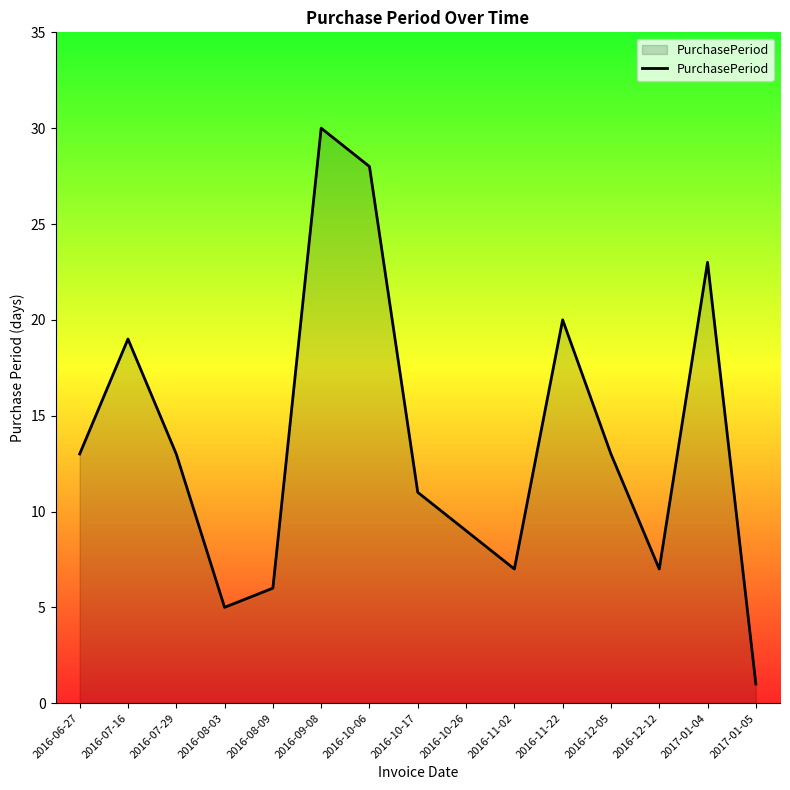

What is the greatest value displayed?

30